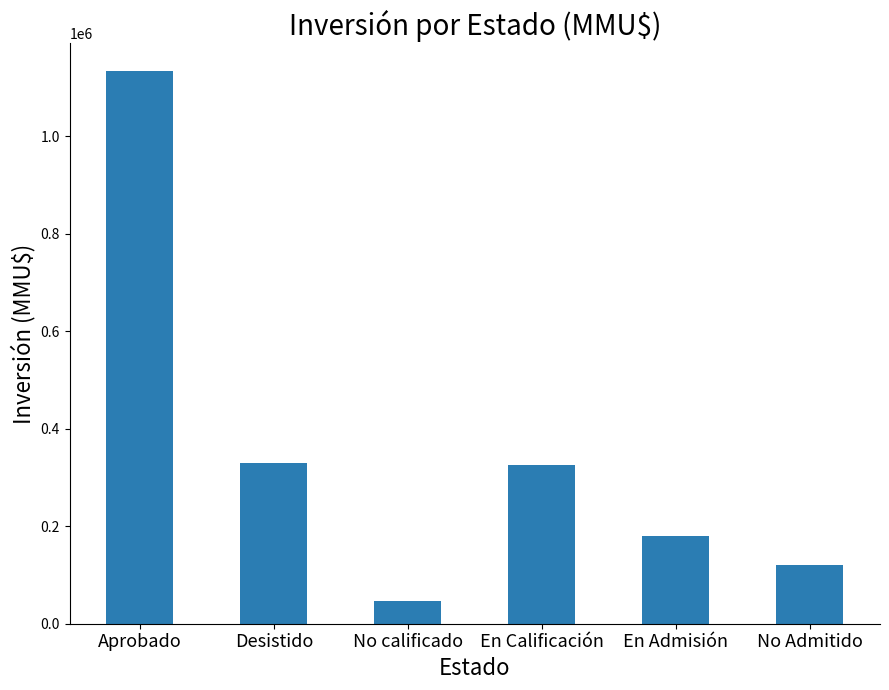

What is the approximate value at Aprobado, to the nearest 10?

1133840